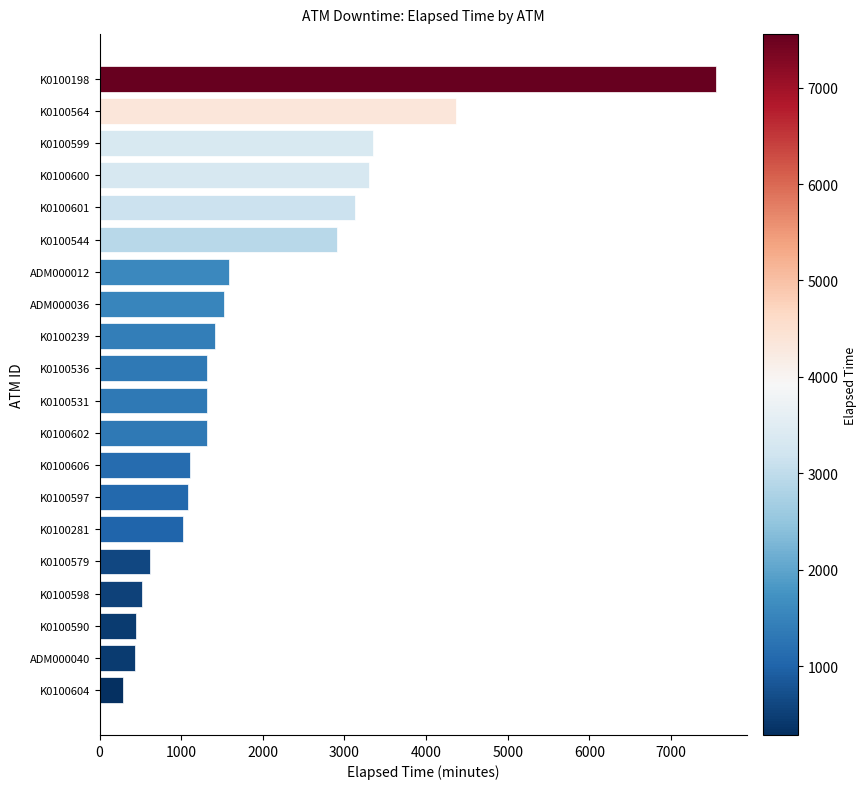

Is it true that the value at K0100544 is 2909?

True